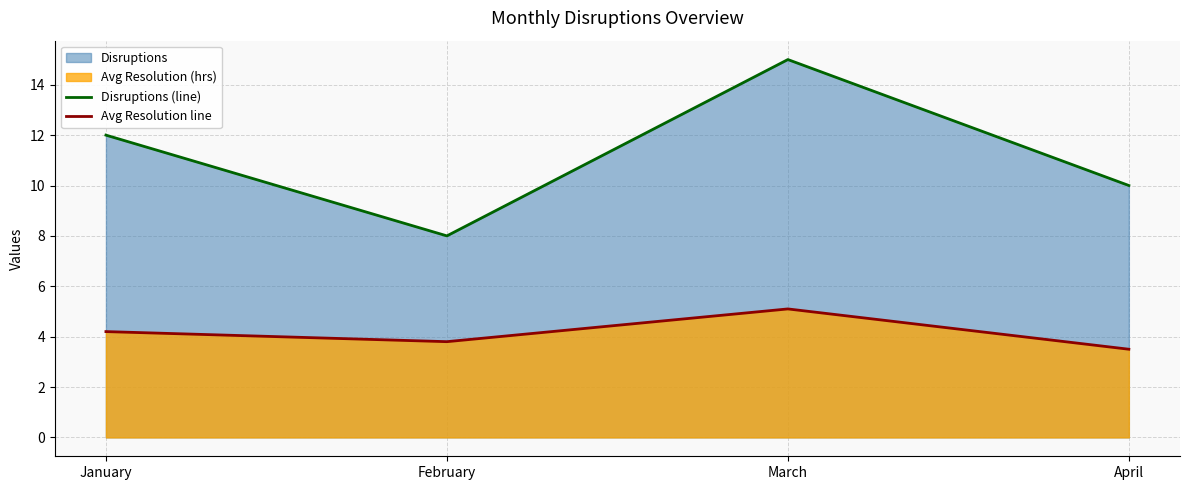

Is it true that Disruptions (line) equals 24.7 at March?

False